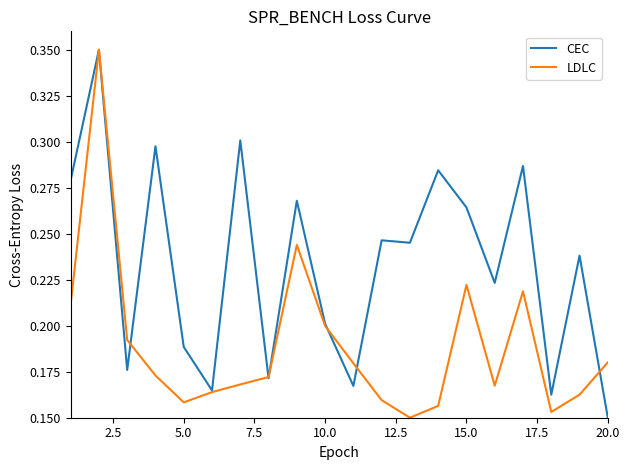

Count the LDLC values in the range 0 to 1.

20